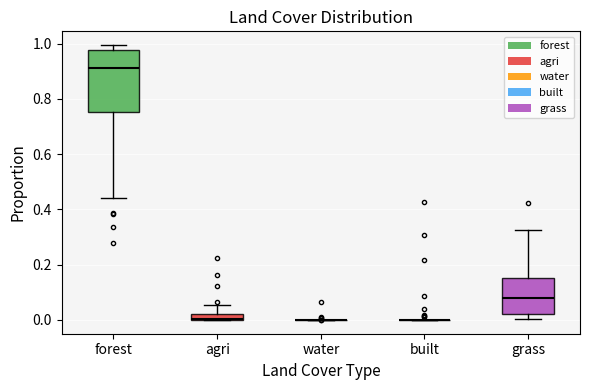

Comparing the boxes themselves (not the whiskers), which one is the tallest?

forest